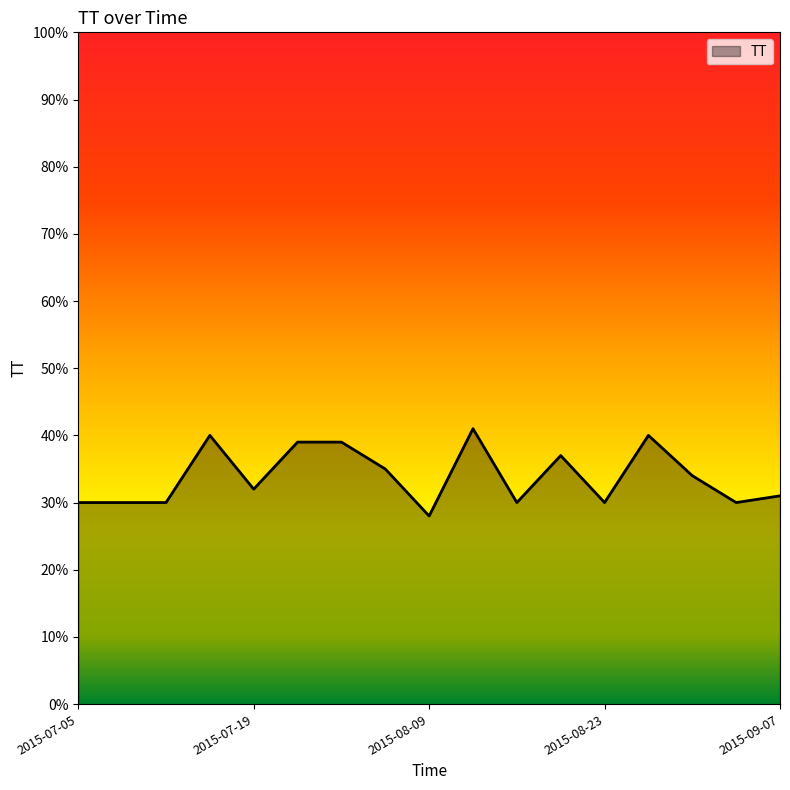

What is the difference between the maximum and minimum values?

13